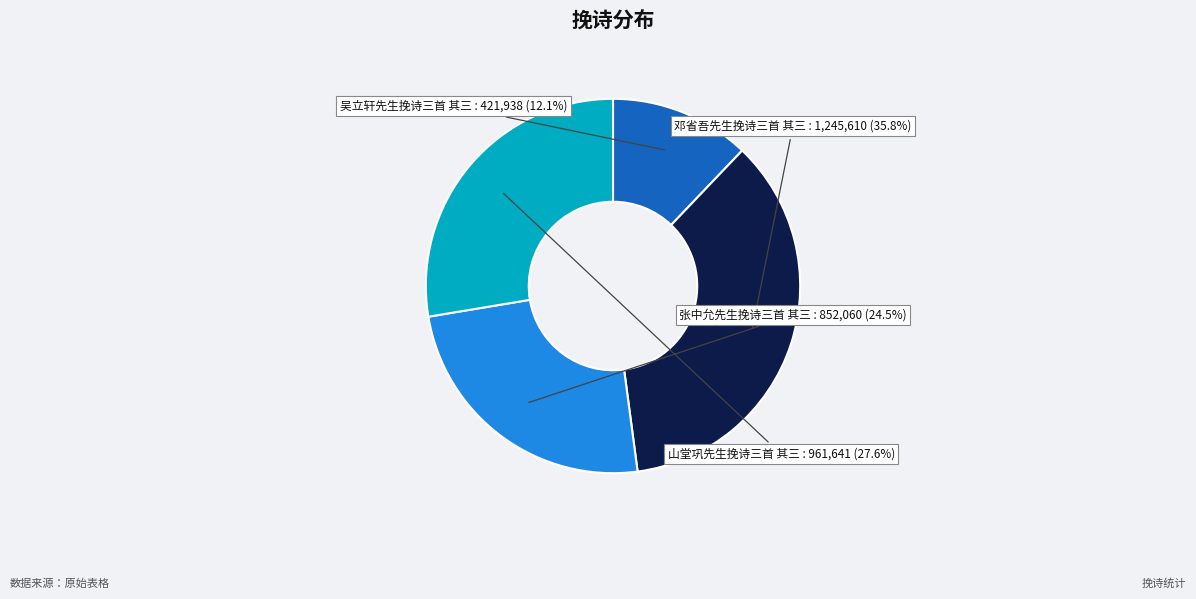

To the nearest percent, what percentage of the pie is 山堂巩先生挽诗三首 其三?

28%